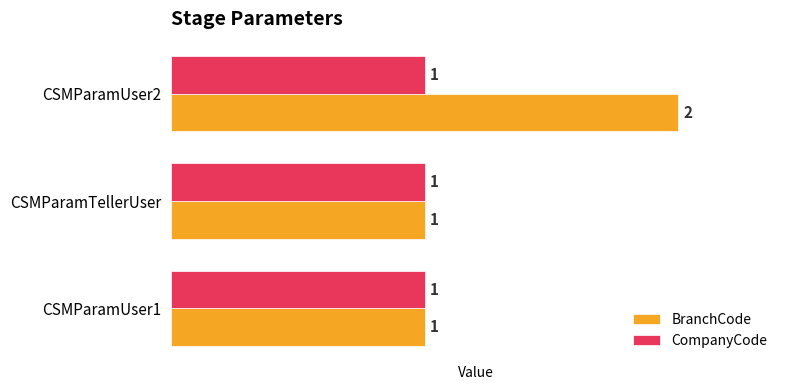

True or false: BranchCode has a value of 2 at CSMParamTellerUser.

False